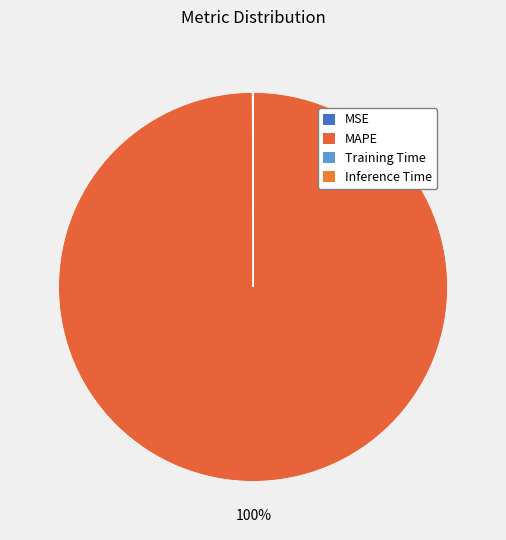

To the nearest percent, what is the difference between the largest and smallest slice percentages?

100%